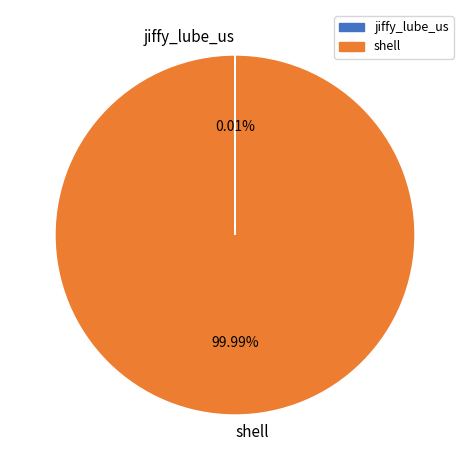

Which slice is the largest?

shell